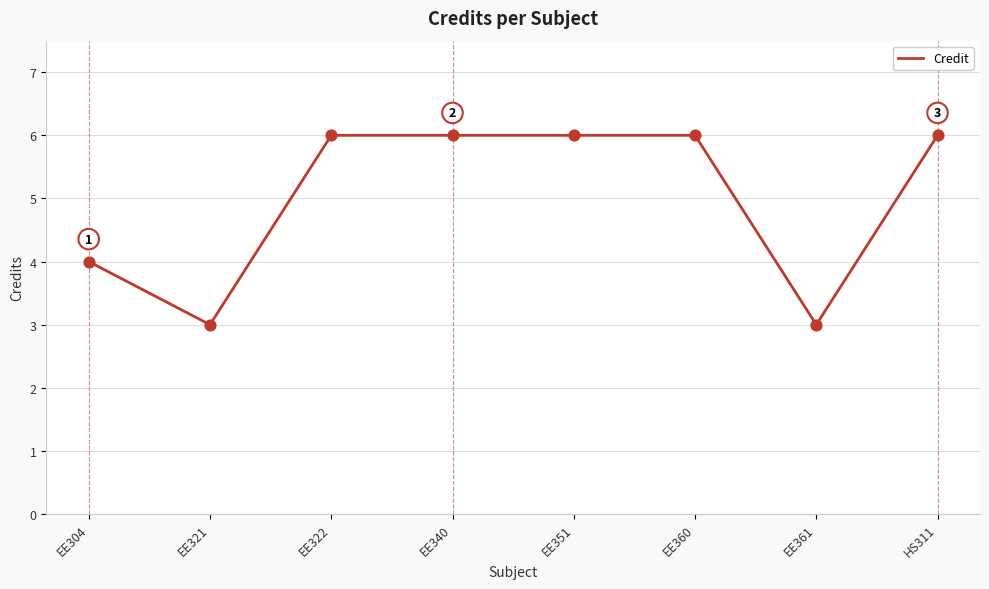

Approximately how many times larger is the value at EE361 compared to EE360?

0.5